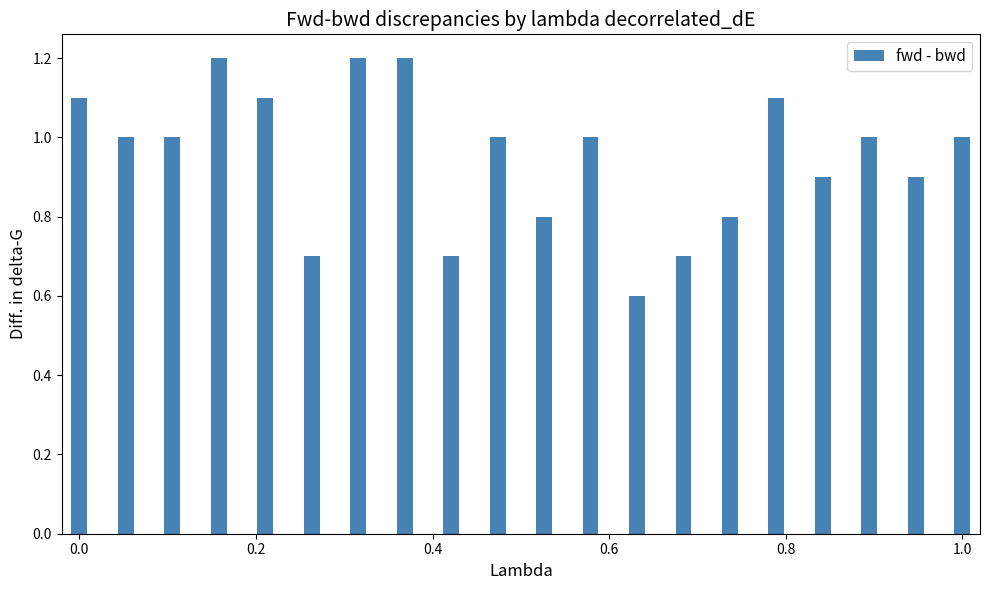

Reading right to left, what are all the values shown in this chart?

1.0	0.9	1.0	0.9	1.1	0.8	0.7	0.6	1.0	0.8	1.0	0.7	1.2	1.2	0.7	1.1	1.2	1.0	1.0	1.1